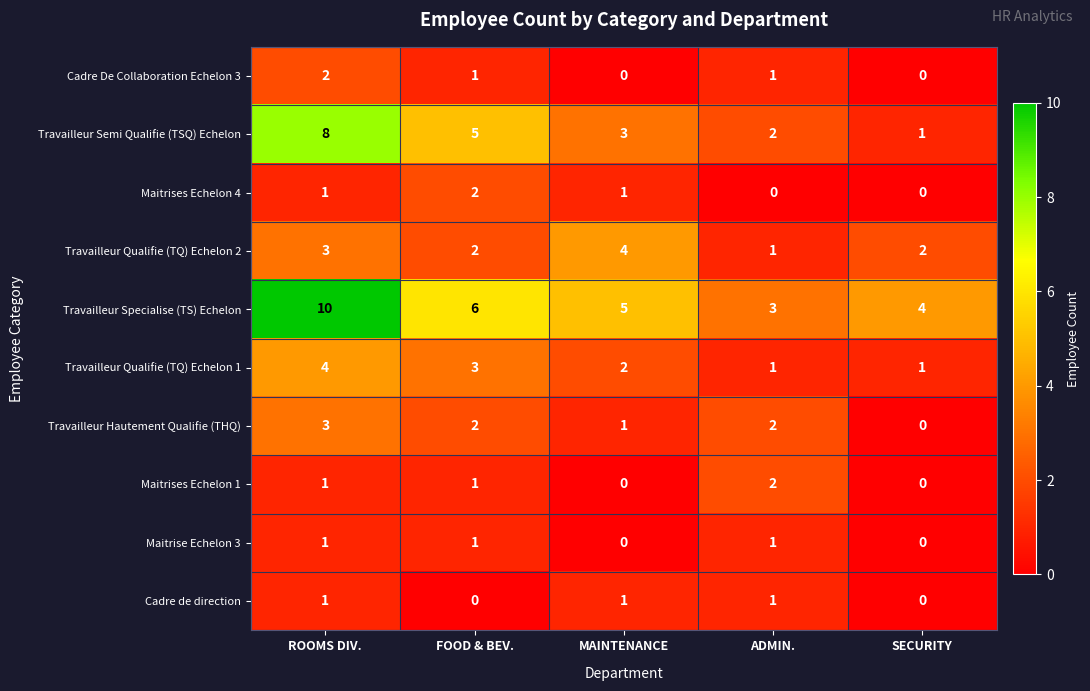

What is the maximum value shown in the chart?

10